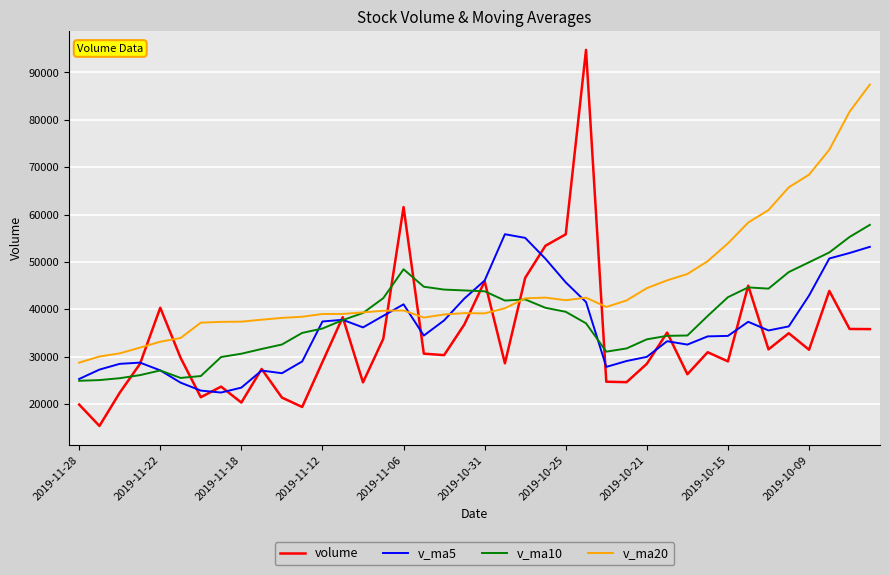

True or false: v_ma20 and v_ma5 cross at least once.

True